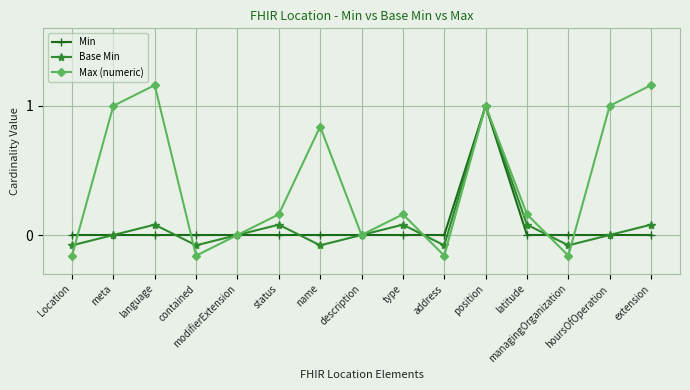

Which series changed the most between managingOrganization and hoursOfOperation?

Max (numeric)